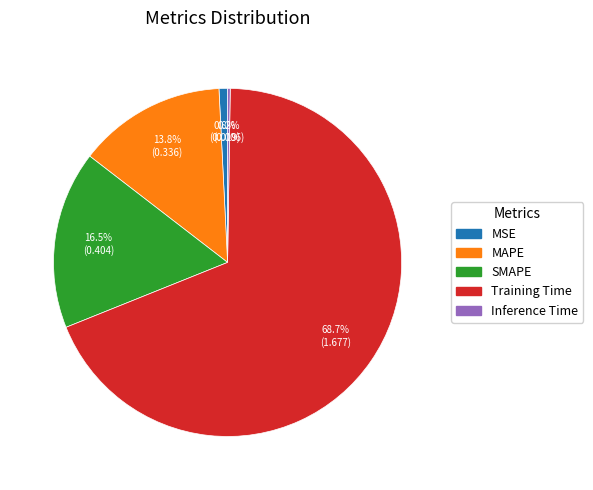

Which slice is the largest?

Training Time